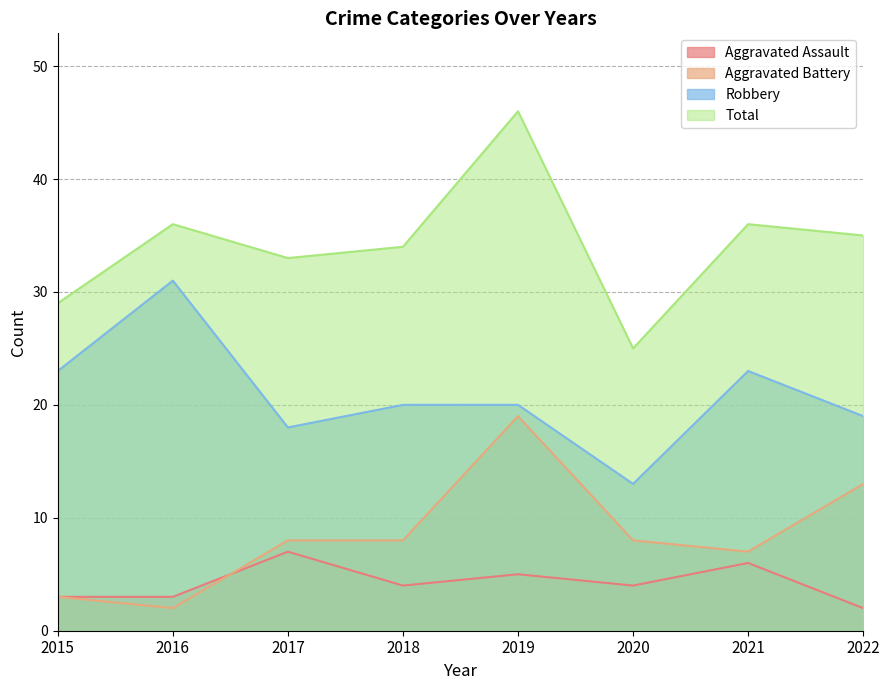

What are all the series names shown in the legend?

Aggravated Assault, Aggravated Battery, Robbery, Total